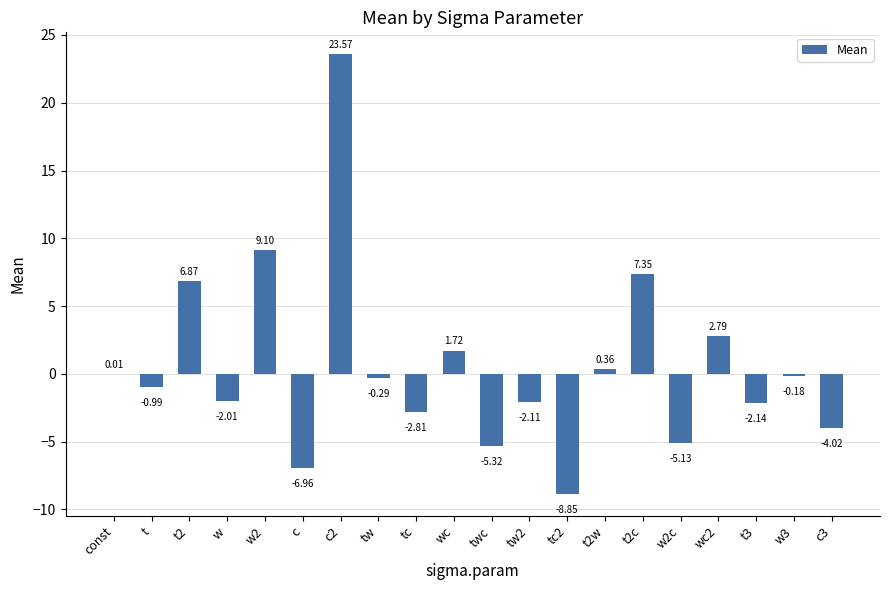

At which label does the data first exceed 0?

const